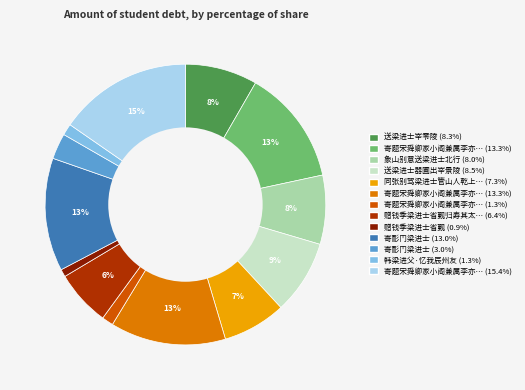

To the nearest percent, what is the difference between the largest and smallest slice percentages?

14%